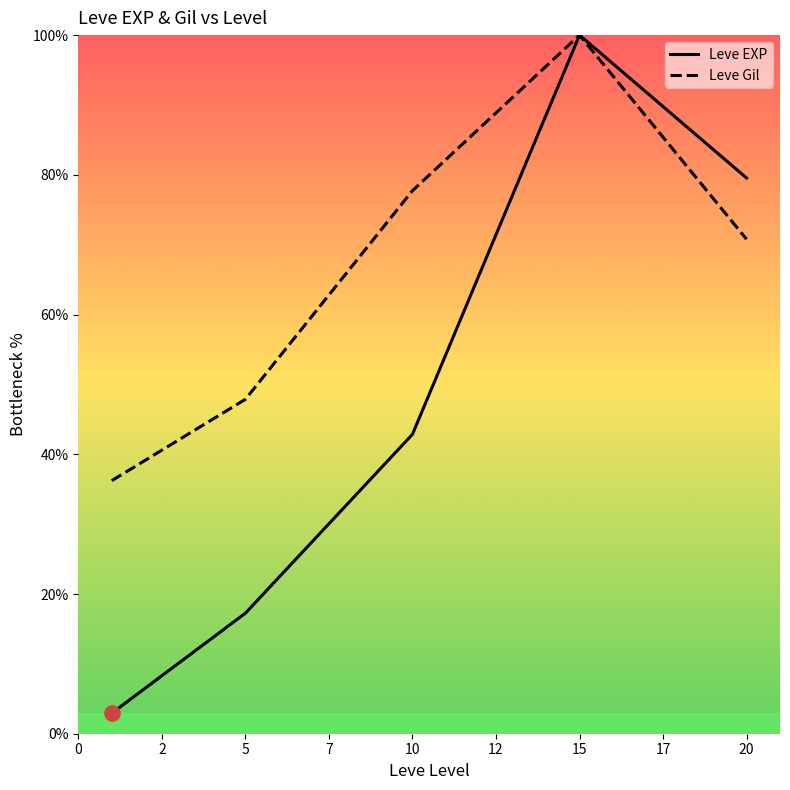

Which series contains the highest Y value?

Leve EXP